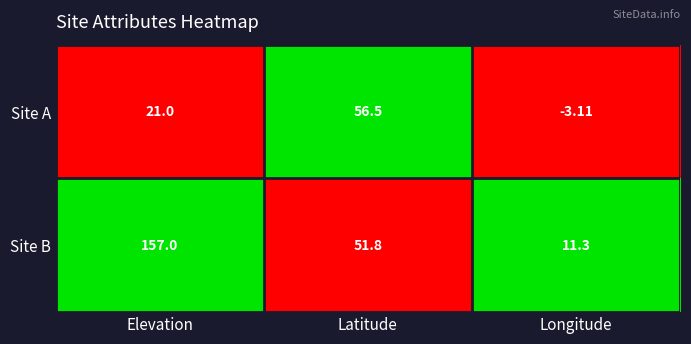

List the series in order of their overall mean, lowest first.

Site A, Site B